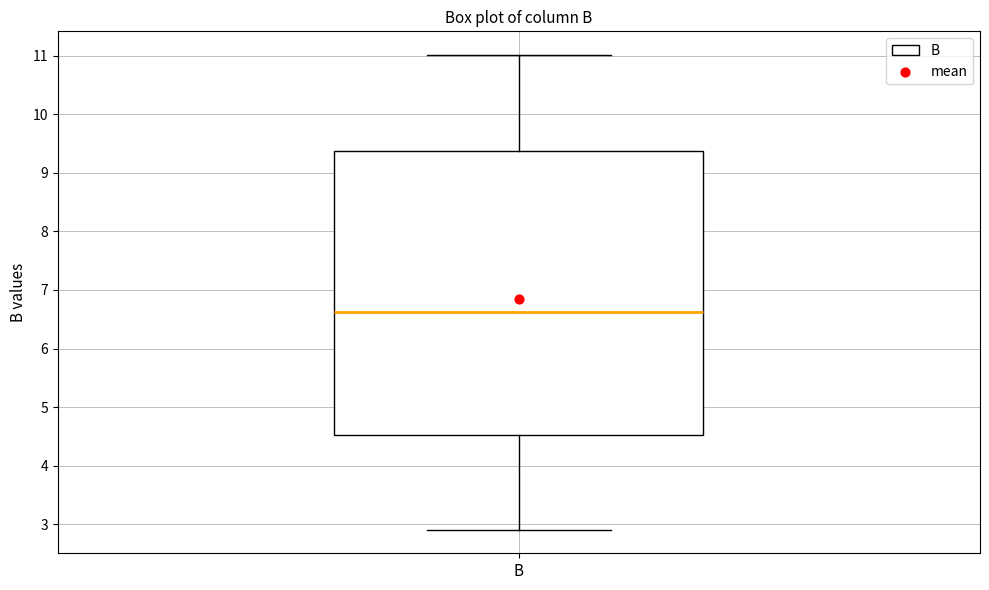

Read this box plot against the y-axis: the position of the median line, the range covered by the box, and the ends of both whiskers. The values are not printed on the chart, so give them approximately, as read against the axis.

median 6.6, box 4.5 to 9.4, whiskers 2.9 to 11.0